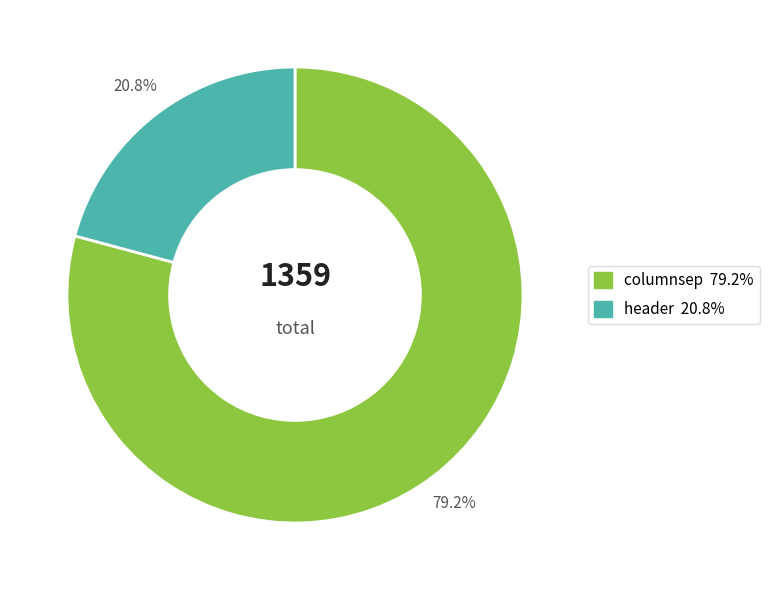

The columnsep slice represents 85% of the pie. True or false?

False